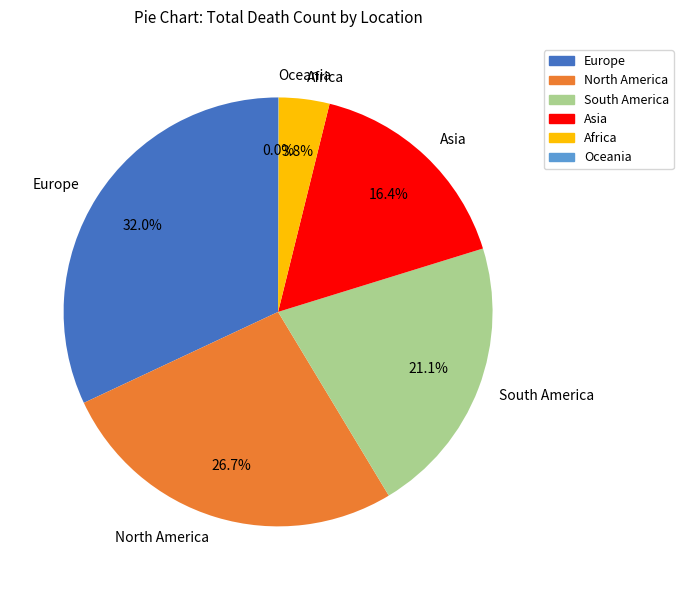

Approximately how many times larger is the value at Asia compared to Africa?

4.3